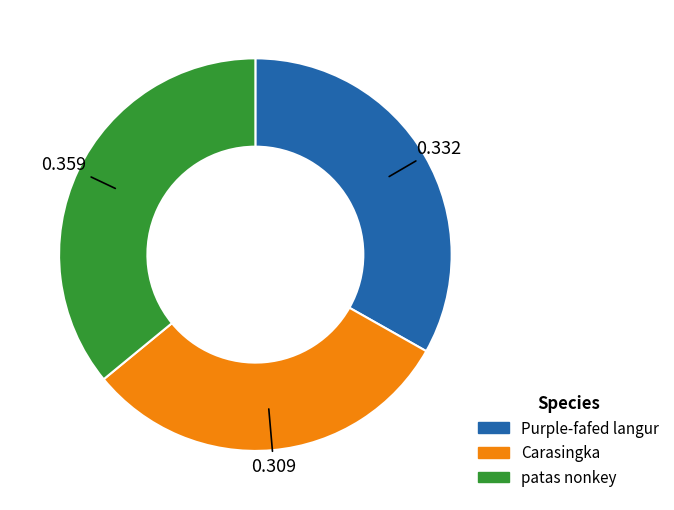

Combined, do Purple-fafed langur and patas nonkey account for over 50%?

Yes